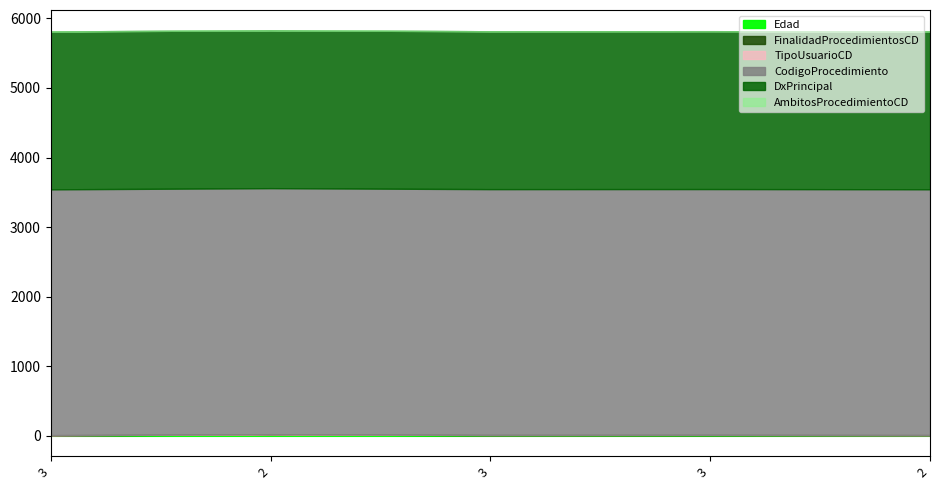

How many data points in Edad are less than 9?

2